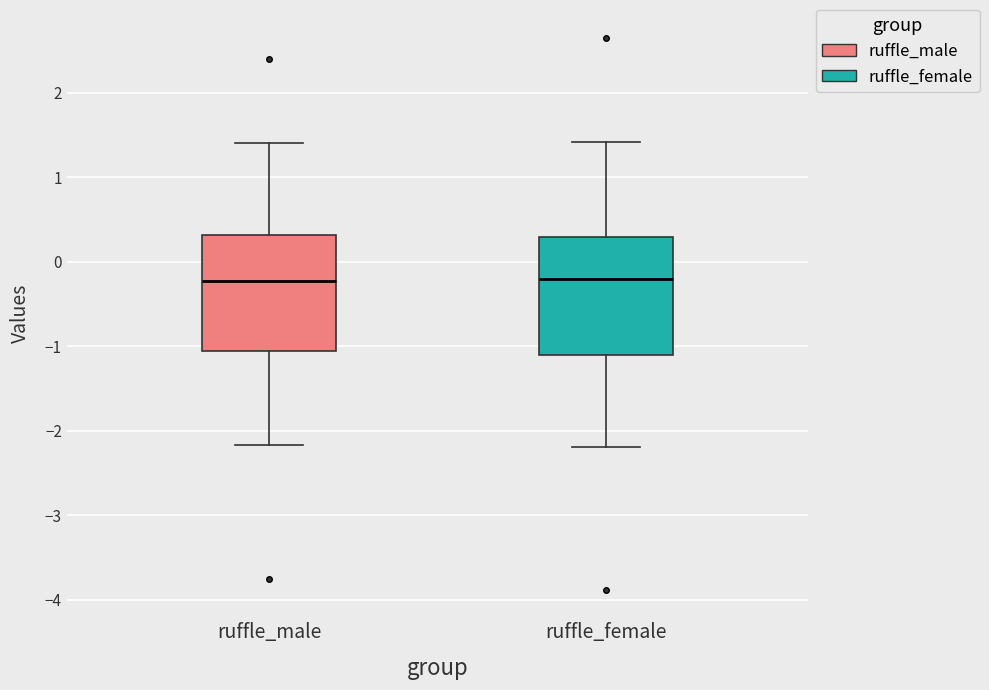

Reading left to right, read every box against the y-axis: the position of its median line, the range the box covers, and the ends of its whiskers. The values are not printed on the chart, so give them approximately, as read against the axis.

ruffle_male: median -0.2, box -1.1 to 0.3, whiskers -2.2 to 1.4
ruffle_female: median -0.2, box -1.1 to 0.3, whiskers -2.2 to 1.4